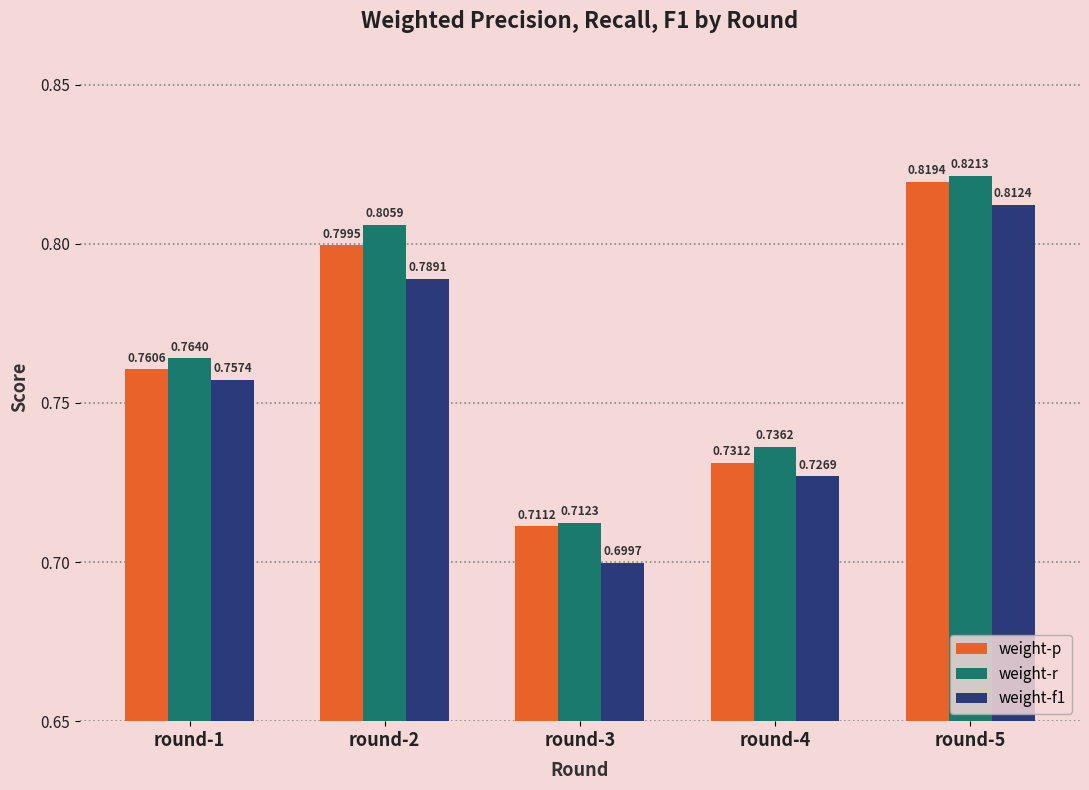

Which series has the widest spread of values?

weight-f1